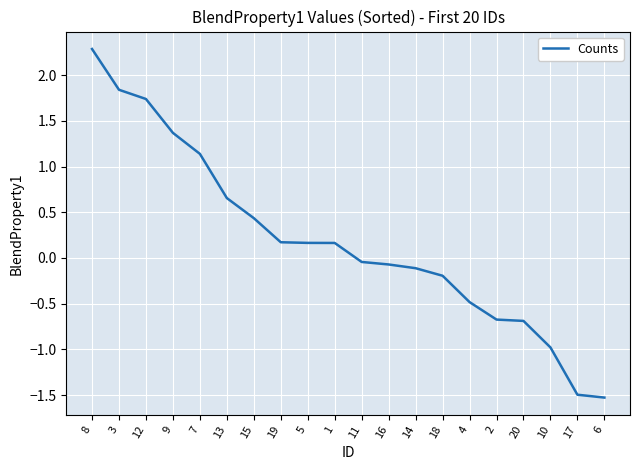

What is the difference between the maximum and minimum values?

3.8